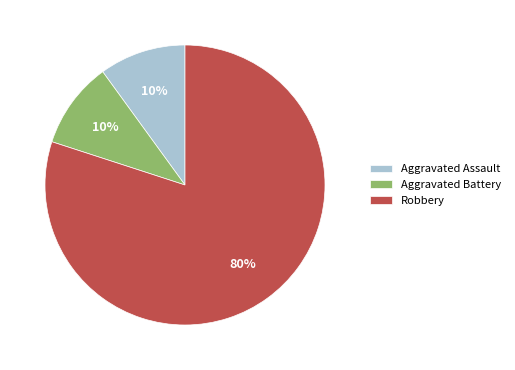

What is the ratio of the value at Aggravated Assault to the value at Aggravated Battery?

1.0